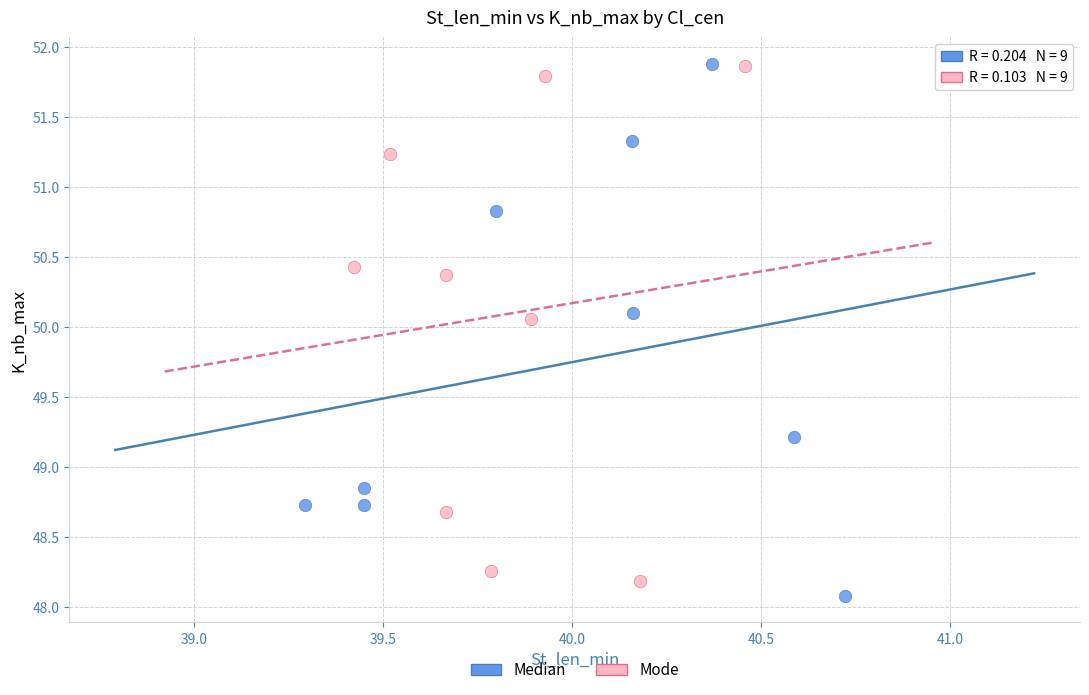

What are all the series names shown in the legend?

Median, Mode